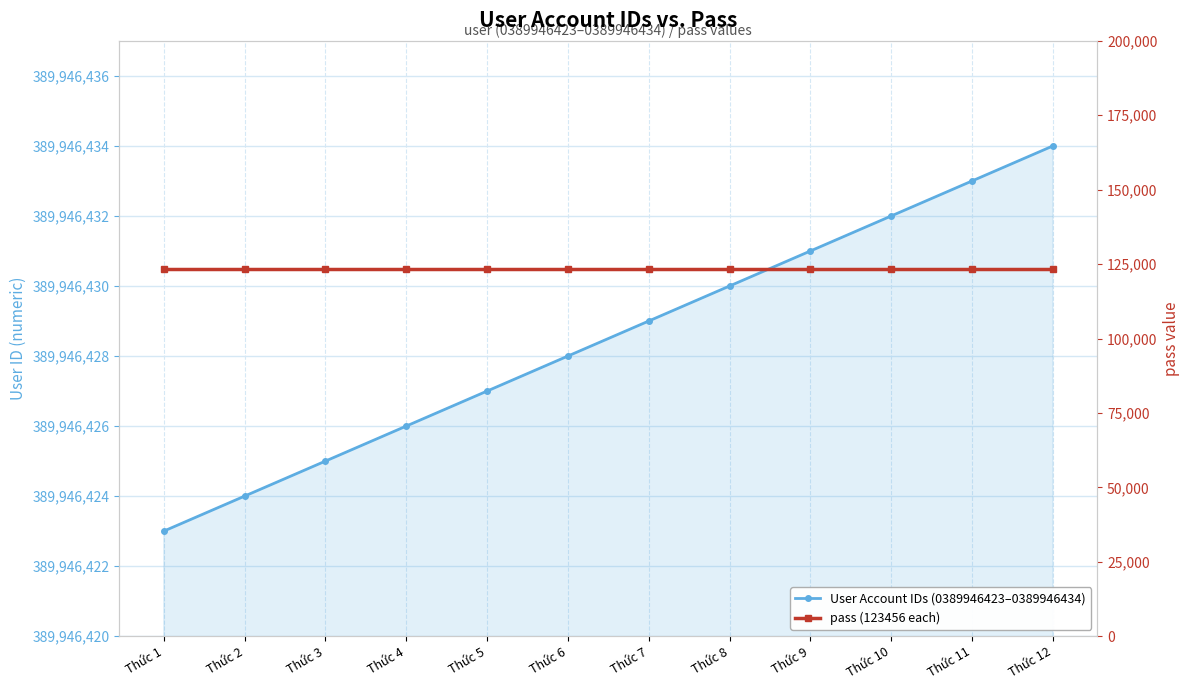

Reading left to right, extract all data points from this chart.

User Account IDs (0389946423–0389946434): Thức 1=389946423	Thức 2=389946424	Thức 3=389946425	Thức 4=389946426	Thức 5=389946427	Thức 6=389946428	Thức 7=389946429	Thức 8=389946430	Thức 9=389946431	Thức 10=389946432	Thức 11=389946433	Thức 12=389946434
pass (123456 each): Thức 1=123456	Thức 2=123456	Thức 3=123456	Thức 4=123456	Thức 5=123456	Thức 6=123456	Thức 7=123456	Thức 8=123456	Thức 9=123456	Thức 10=123456	Thức 11=123456	Thức 12=123456